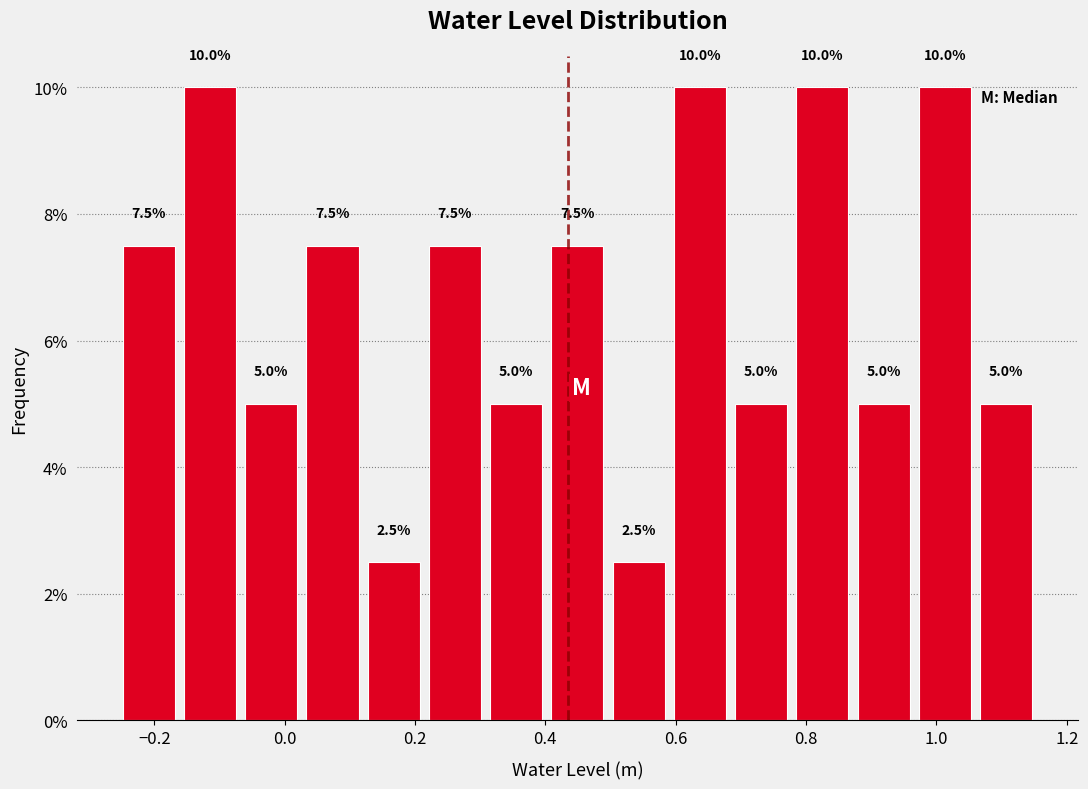

Reading left to right, transcribe this chart: for each bar, give the range it covers on the x-axis and its height. The bar edges are not printed on the chart, so give them approximately, as read against the axis.

-0.26 to -0.16: 7.5
-0.16 to -0.06: 10.0
-0.06 to 0.02: 5.0
0.02 to 0.12: 7.5
0.12 to 0.22: 2.5
0.22 to 0.30: 7.5
0.30 to 0.40: 5.0
0.40 to 0.50: 7.5
0.50 to 0.60: 2.5
0.60 to 0.68: 10.0
0.68 to 0.78: 5.0
0.78 to 0.88: 10.0
0.88 to 0.96: 5.0
0.96 to 1.06: 10.0
1.06 to 1.16: 5.0